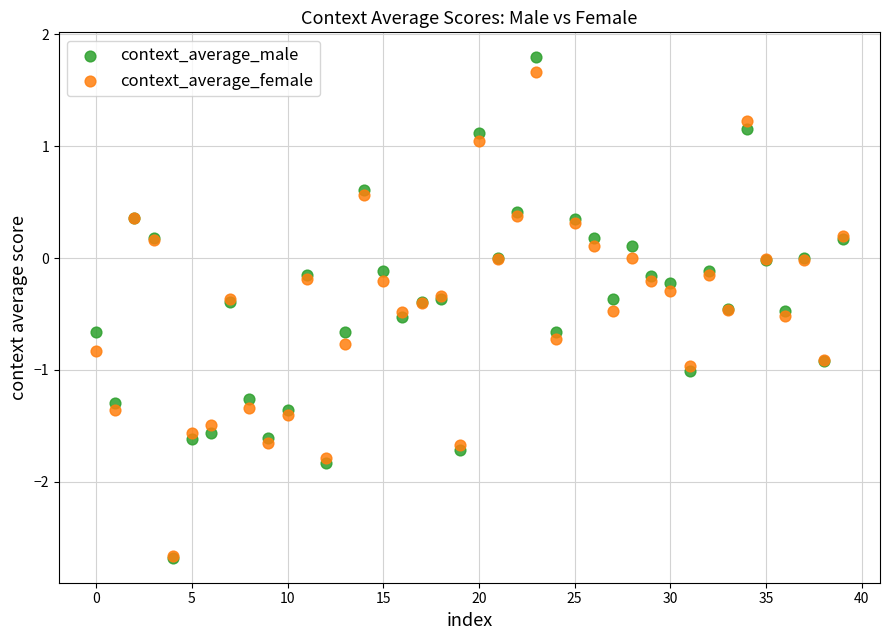

Which series has the largest Y range (max minus min)?

context_average_male